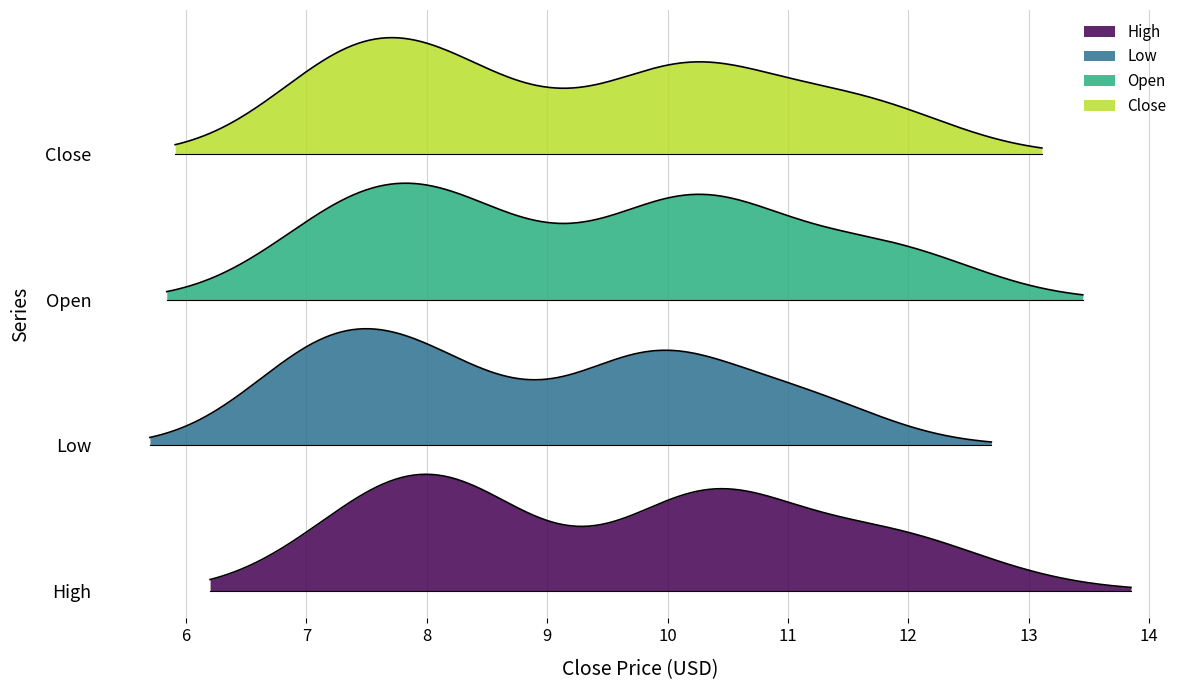

What is the value of the Low point at the 34th from the left?

7.6